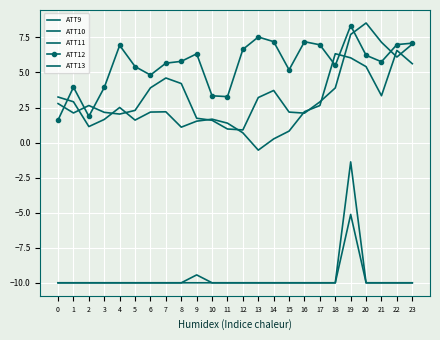

Reading right to left, transcribe all the data shown in this chart.

ATT9: -10.0	-10.0	-10.0	-10.0	-1.4	-10.0	-10.0	-10.0	-10.0	-10.0	-10.0	-10.0	-10.0	-10.0	-9.4	-10.0	-10.0	-10.0	-10.0	-10.0	-10.0	-10.0	-10.0	-10.0
ATT10: -10.0	-10.0	-10.0	-10.0	-5.1	-10.0	-10.0	-10.0	-10.0	-10.0	-10.0	-10.0	-10.0	-10.0	-10.0	-10.0	-10.0	-10.0	-10.0	-10.0	-10.0	-10.0	-10.0	-10.0
ATT11: 7.0	6.1	7.2	8.5	7.7	3.9	2.9	2.1	2.2	3.7	3.2	0.9	1.0	1.6	1.7	4.2	4.6	3.9	2.3	2.0	2.2	2.6	2.1	2.8
ATT12: 7.1	7.0	5.8	6.2	8.3	5.5	7.0	7.2	5.2	7.2	7.5	6.6	3.3	3.3	6.3	5.8	5.7	4.8	5.4	6.9	3.9	1.9	4.0	1.6
ATT13: 5.6	6.6	3.3	5.4	6.0	6.3	2.6	2.2	0.8	0.3	-0.5	0.7	1.4	1.7	1.5	1.1	2.2	2.2	1.6	2.5	1.7	1.1	2.9	3.3